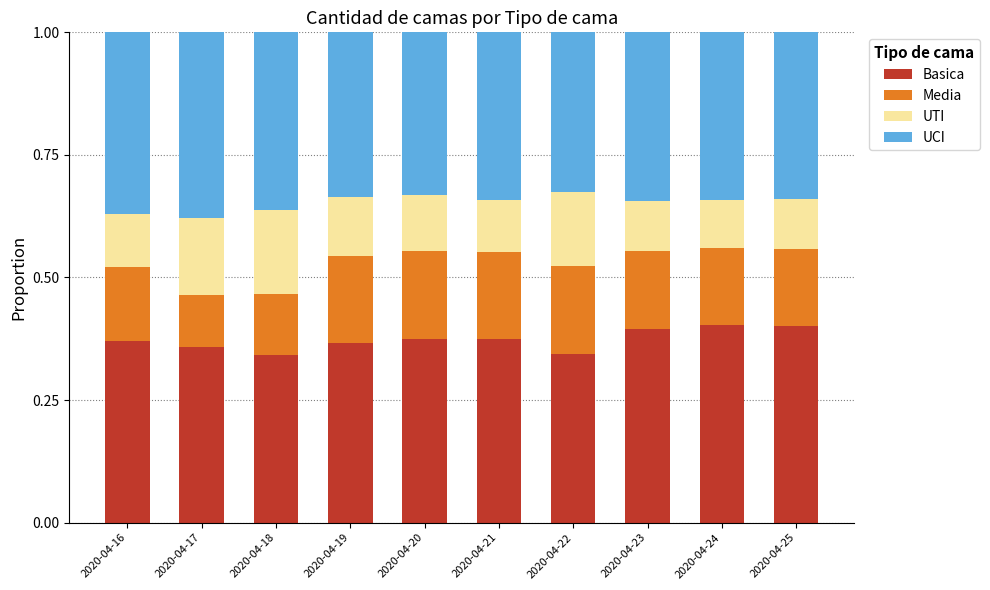

What is the sum of all Basica values?

3.7